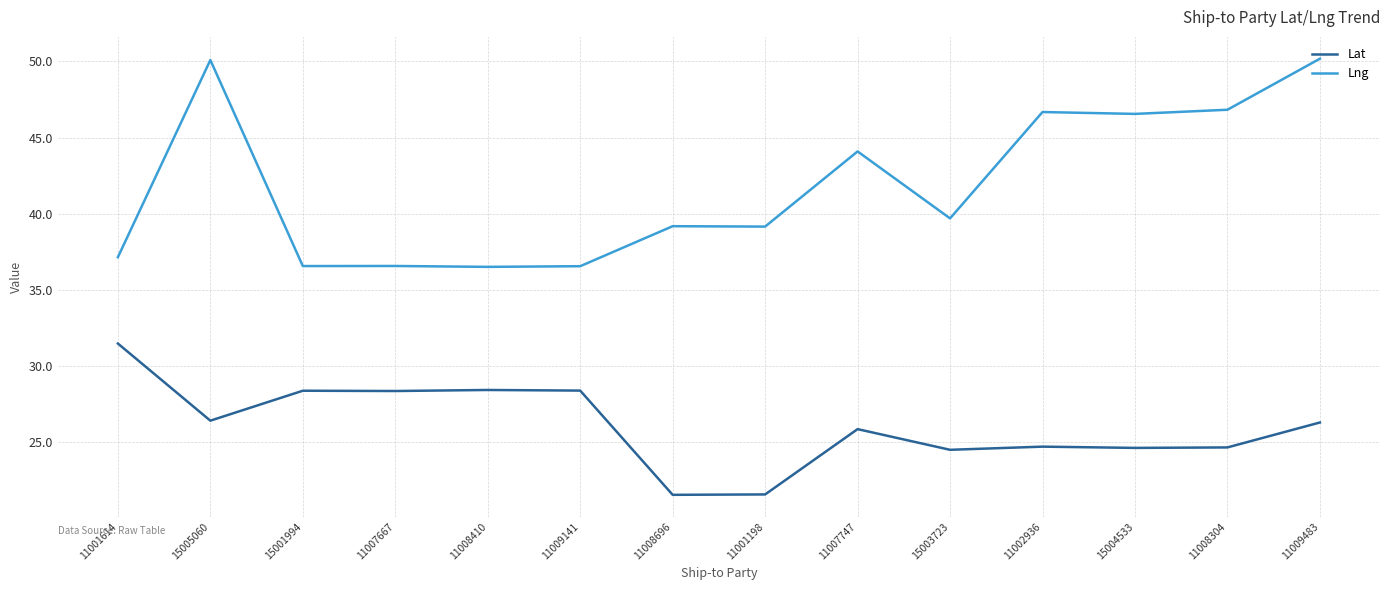

True or false: Lat and Lng intersect in this chart.

False